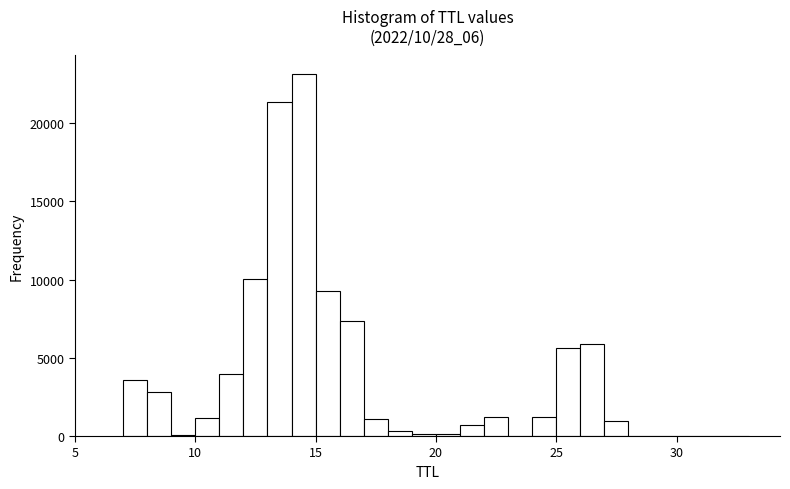

Read against the x-axis, roughly where is the centre of the tallest bar?

14.5